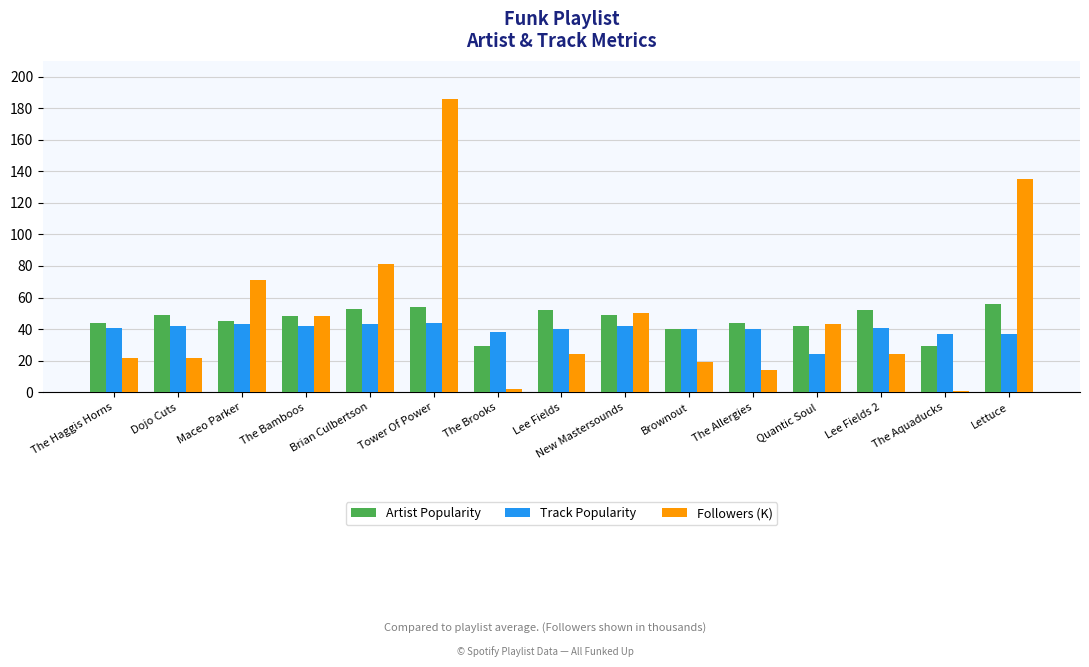

At how many categories does at least one series exceed 68?

4